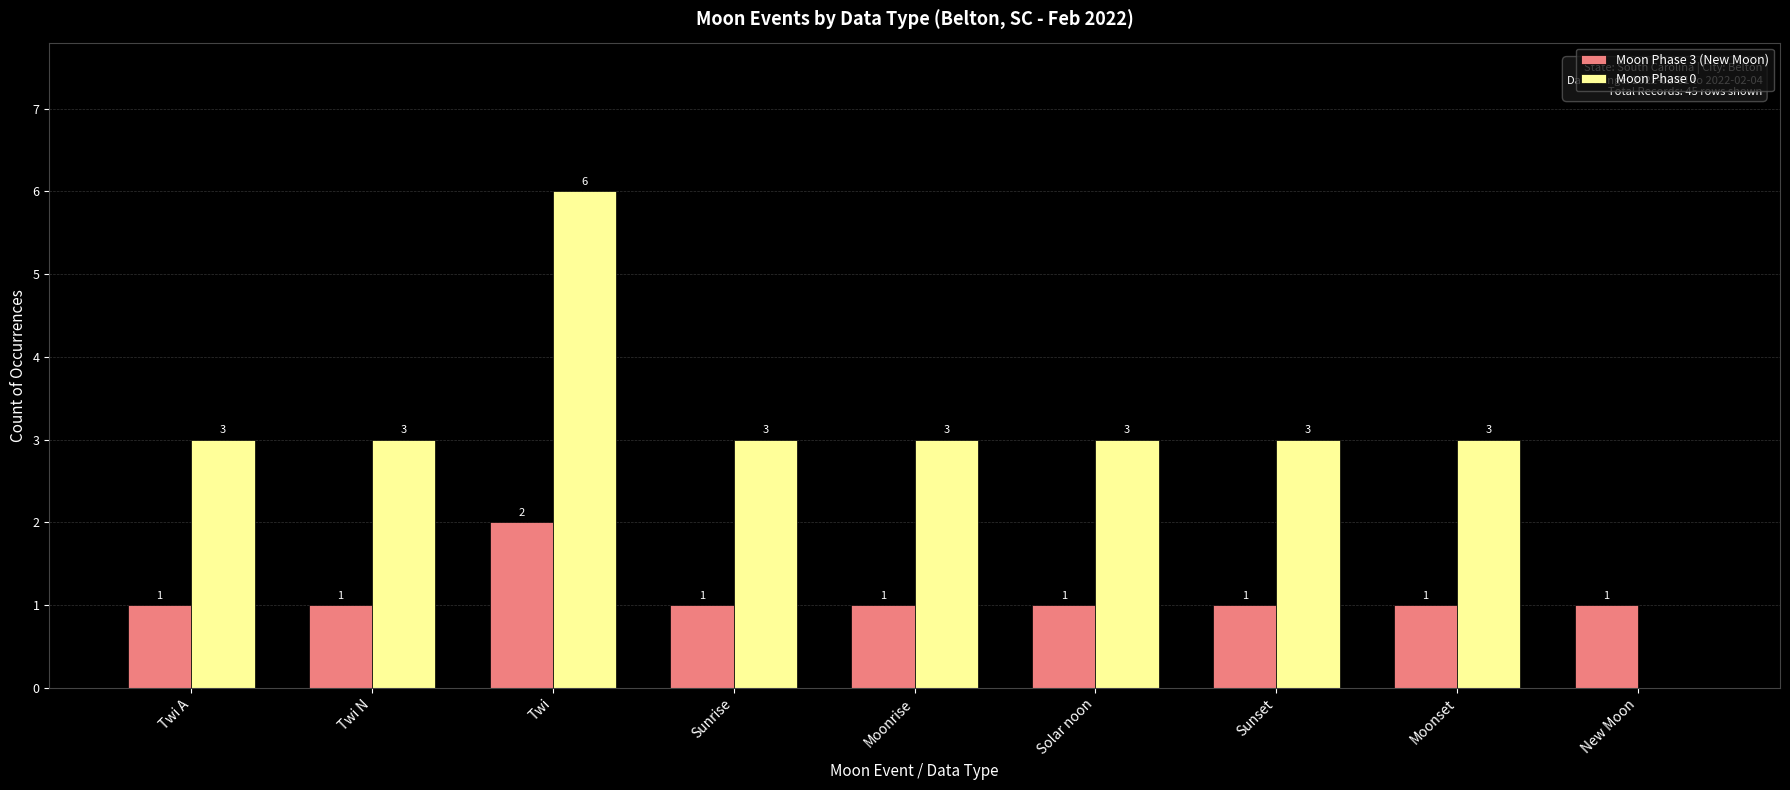

Reading right to left, list all the values displayed in this chart.

Moon Phase 3 (New Moon): New Moon=1	Moonset=1	Sunset=1	Solar noon=1	Moonrise=1	Sunrise=1	Twi=2	Twi N=1	Twi A=1
Moon Phase 0: New Moon=0	Moonset=3	Sunset=3	Solar noon=3	Moonrise=3	Sunrise=3	Twi=6	Twi N=3	Twi A=3